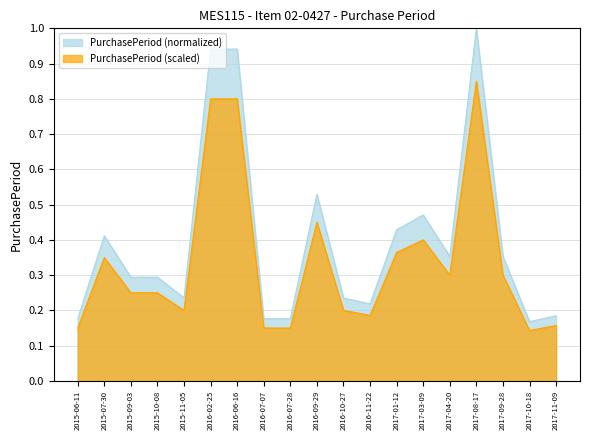

What is the sum of all values?

7.6